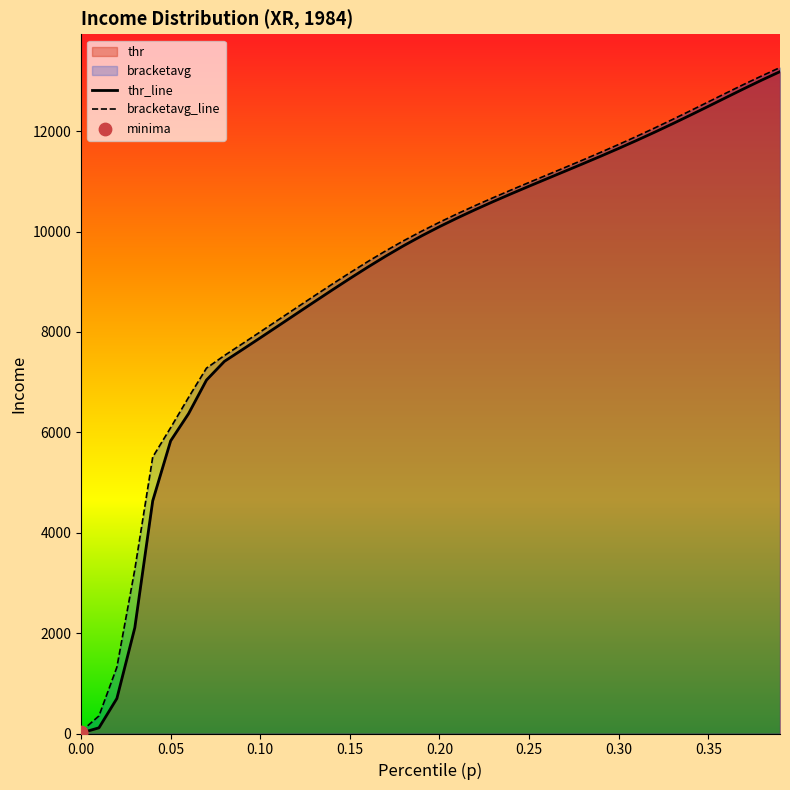

Which series has the largest total across all categories?

bracketavg_line